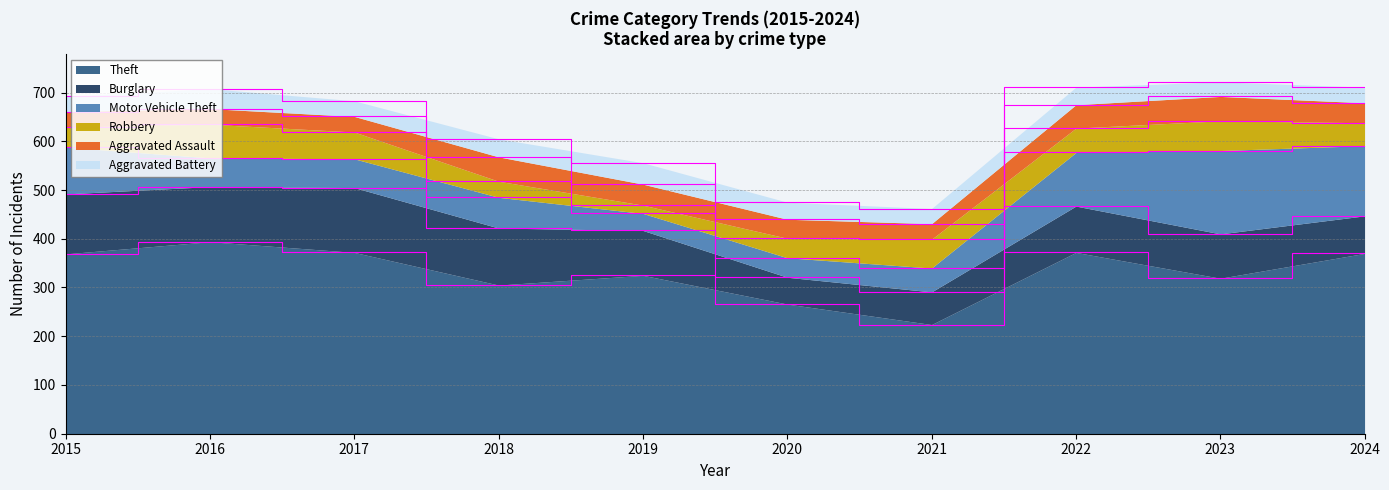

Reading left to right, list all the values displayed in this chart.

Theft: 2015=369	2016=394	2017=372	2018=305	2019=325	2020=266	2021=224	2022=372	2023=319	2024=370
Burglary: 2015=123	2016=113	2017=133	2018=117	2019=92	2020=55	2021=67	2022=95	2023=91	2024=77
Motor Vehicle Theft: 2015=96	2016=59	2017=59	2018=63	2019=35	2020=40	2021=49	2022=110	2023=171	2024=144
Robbery: 2015=41	2016=69	2017=55	2018=33	2019=17	2020=40	2021=59	2022=50	2023=61	2024=47
Aggravated Assault: 2015=32	2016=32	2017=32	2018=50	2019=43	2020=39	2021=32	2022=48	2023=50	2024=41
Aggravated Battery: 2015=31	2016=41	2017=32	2018=37	2019=44	2020=35	2021=31	2022=36	2023=30	2024=32